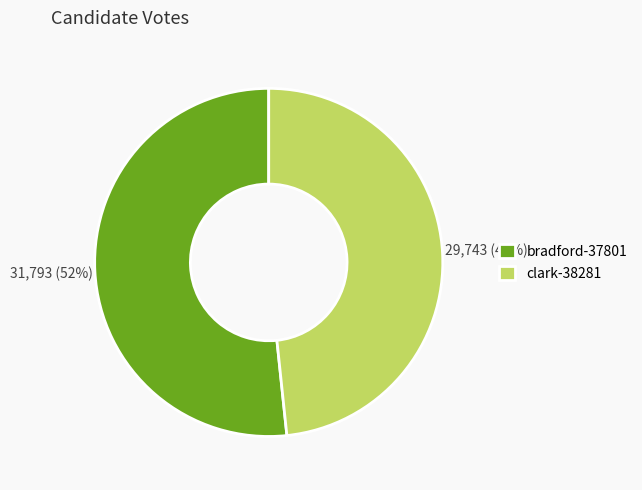

The clark-38281 slice represents 58% of the pie. True or false?

False